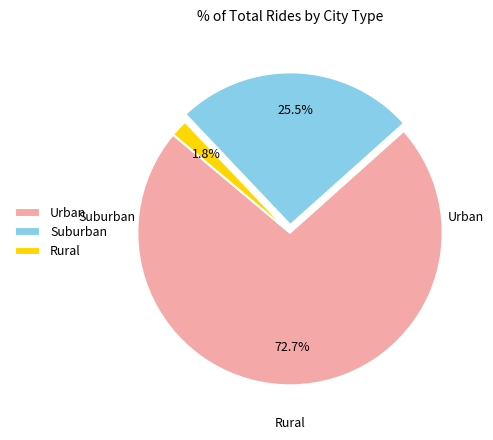

Is there any slice that represents more than half of the pie?

Yes